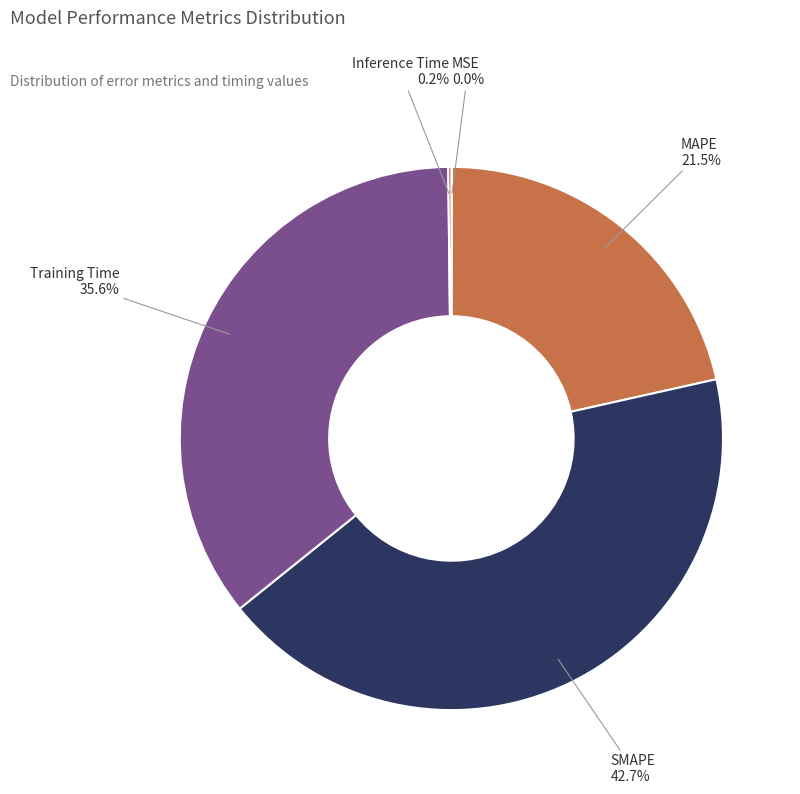

Does any single category account for the majority?

No